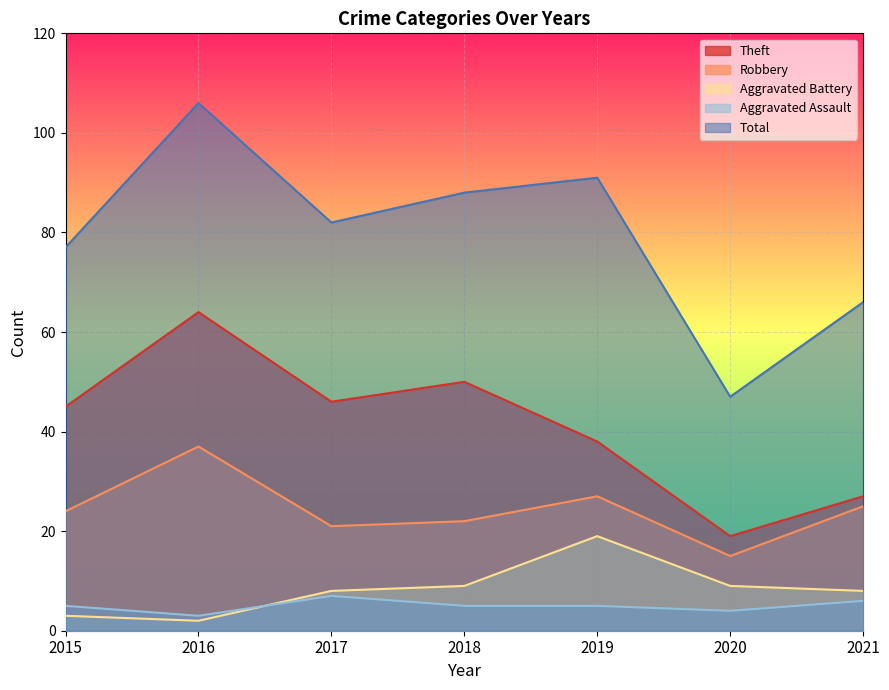

What is the difference between the second highest and minimum values in the Aggravated Battery series?

7